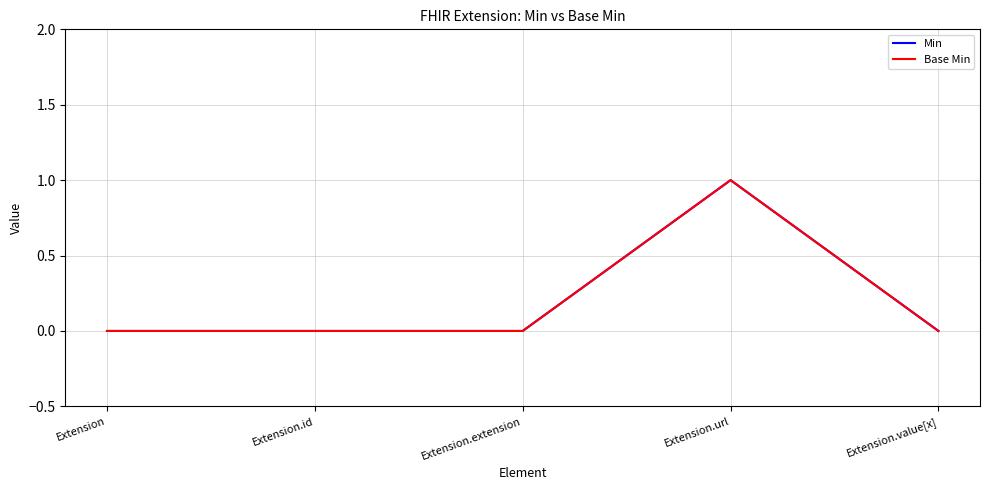

Is the value of Base Min at Extension.extension greater than the value of Min at Extension.value[x]?

No